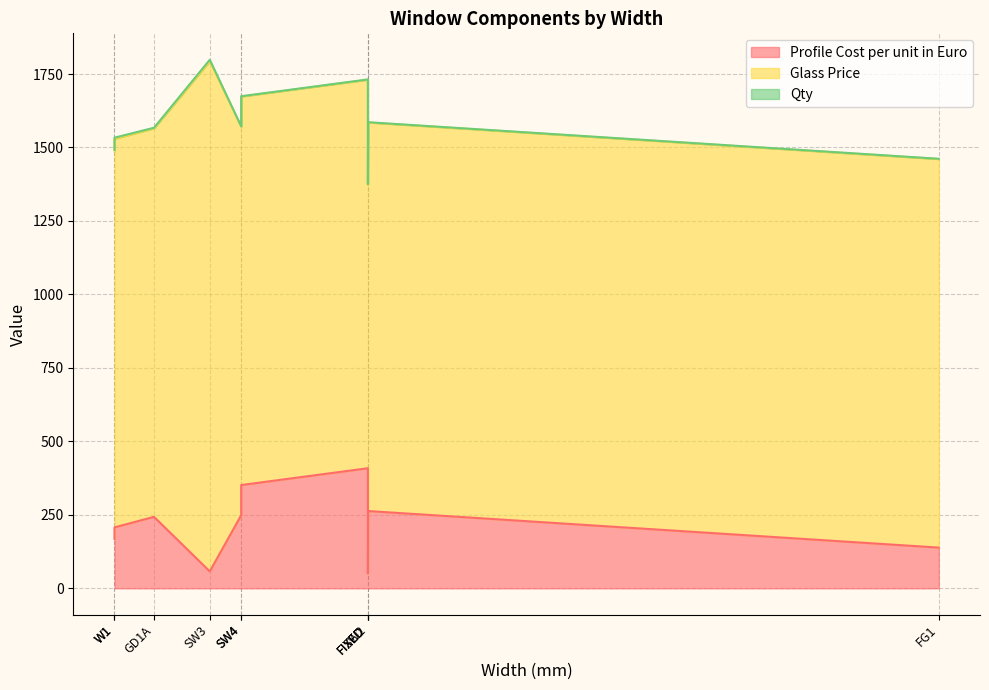

Reading left to right, extract all data points from this chart.

Profile Cost per unit in Euro: GD=408.6	FIXED=50.4	SW2=263.0	SW4=351.4	FG1=138.6	W1=207.3	W2=168.0	SW3=57.5	D2A=248.9	GD1A=243.2
Glass Price: GD=1322.0	FIXED=1322.0	SW2=1322.0	SW4=1322.0	FG1=1322.0	W1=1322.0	W2=1322.0	SW3=1736.0	D2A=1322.0	GD1A=1322.0
Qty: GD=1.0	FIXED=3.0	SW2=1.0	SW4=1.0	FG1=1.0	W1=4.0	W2=2.0	SW3=5.0	D2A=1.0	GD1A=2.0